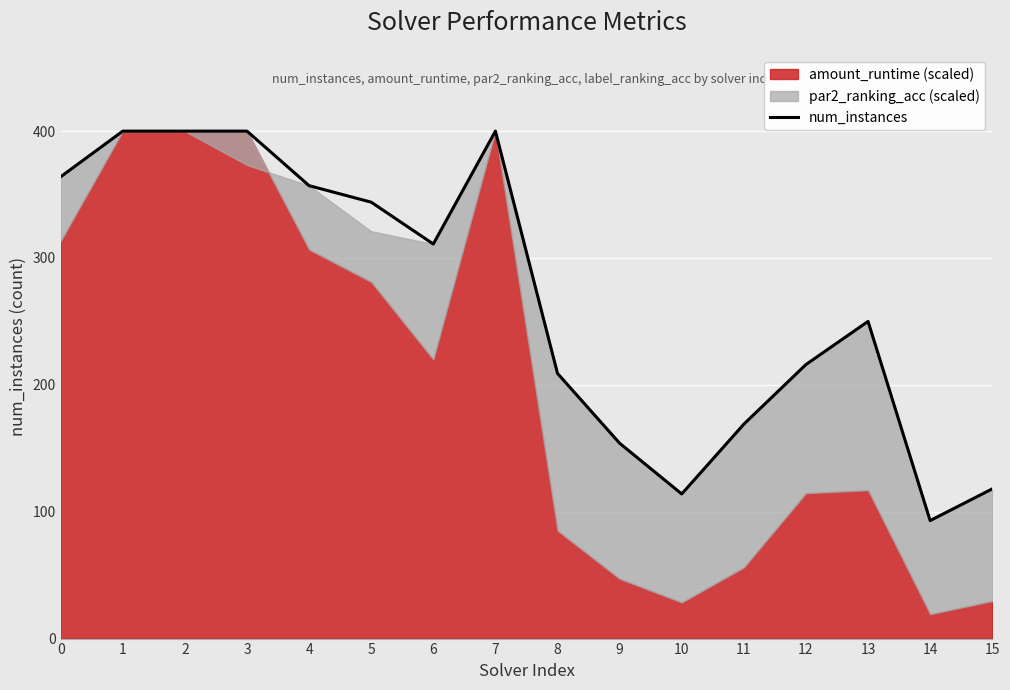

Read the value at 5, to the nearest 5.

345